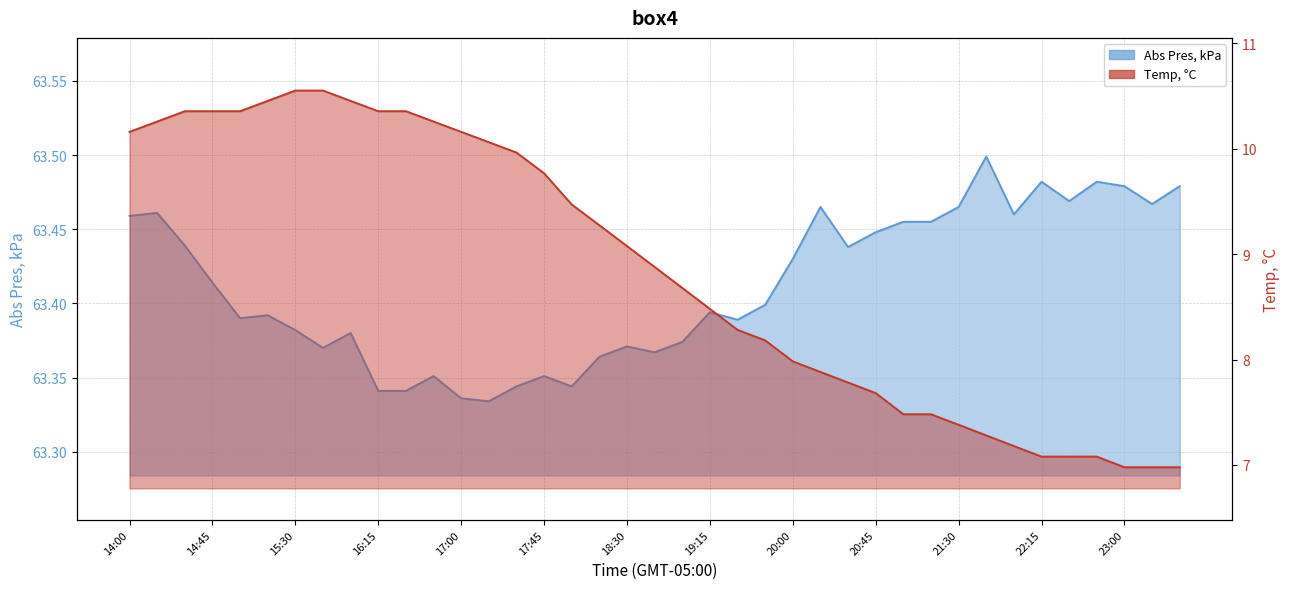

At how many categories does at least one series exceed 45?

39